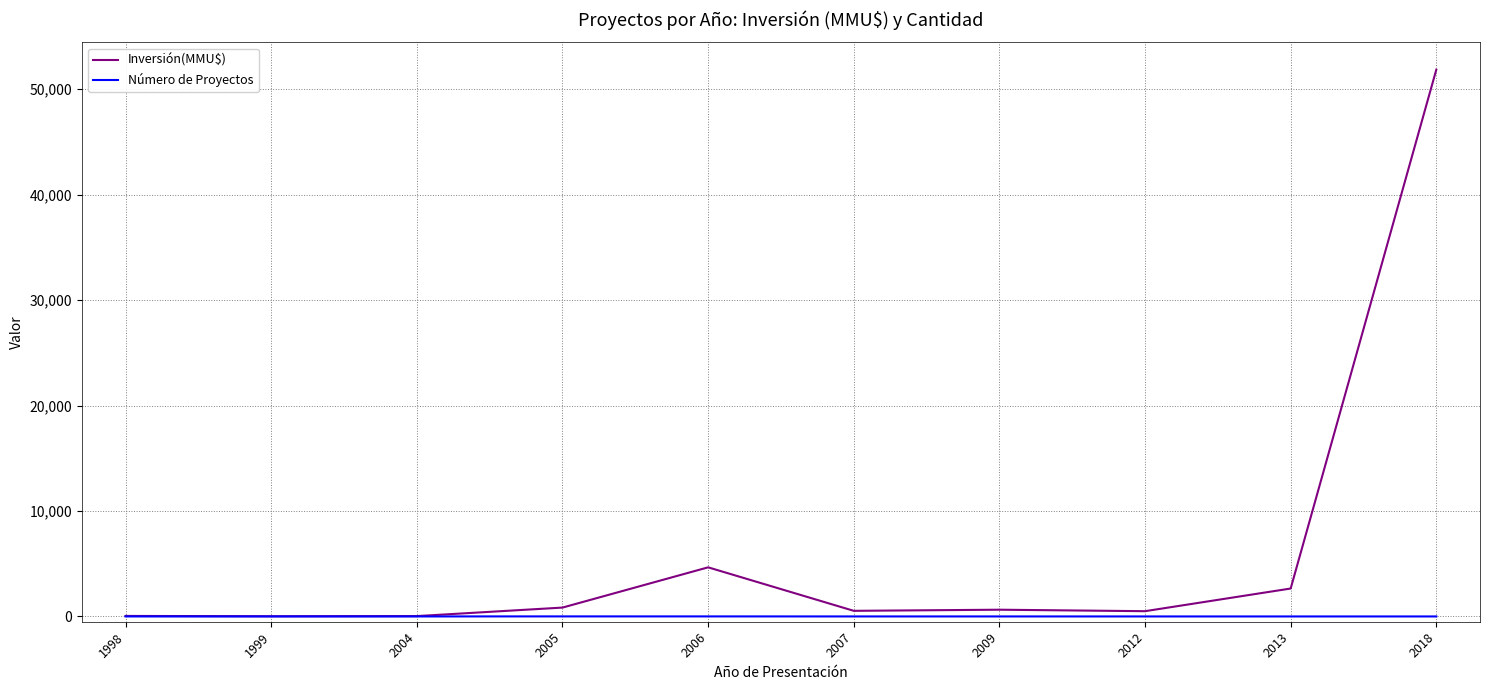

Which series has the largest total across all categories?

Inversión(MMU$)